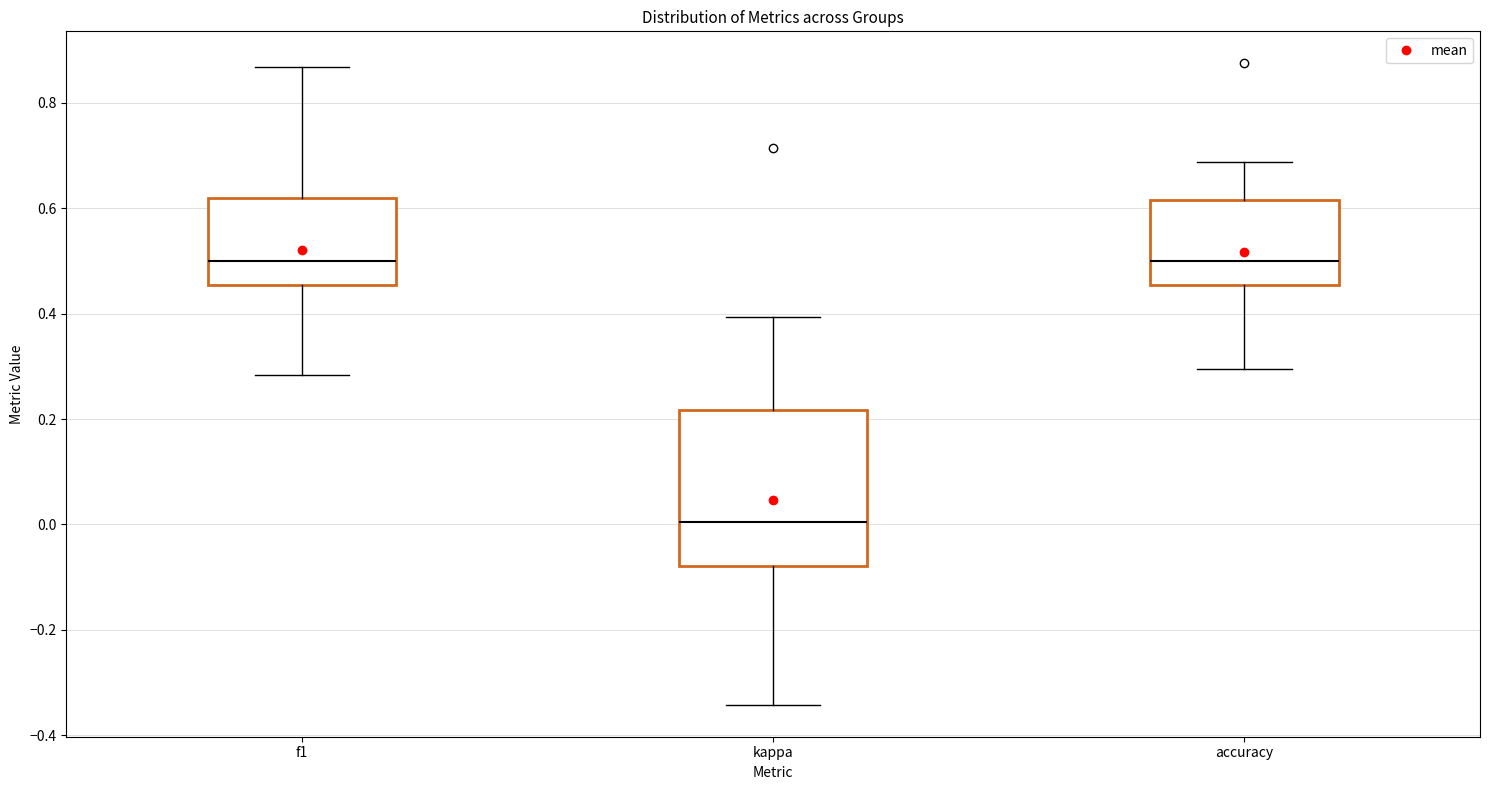

Reading left to right, read every box against the y-axis: the position of its median line, the range the box covers, and the ends of its whiskers. The values are not printed on the chart, so give them approximately, as read against the axis.

f1: median 0.50, box 0.46 to 0.62, whiskers 0.28 to 0.86
kappa: median 0.00, box -0.08 to 0.22, whiskers -0.34 to 0.40
accuracy: median 0.50, box 0.46 to 0.62, whiskers 0.30 to 0.68